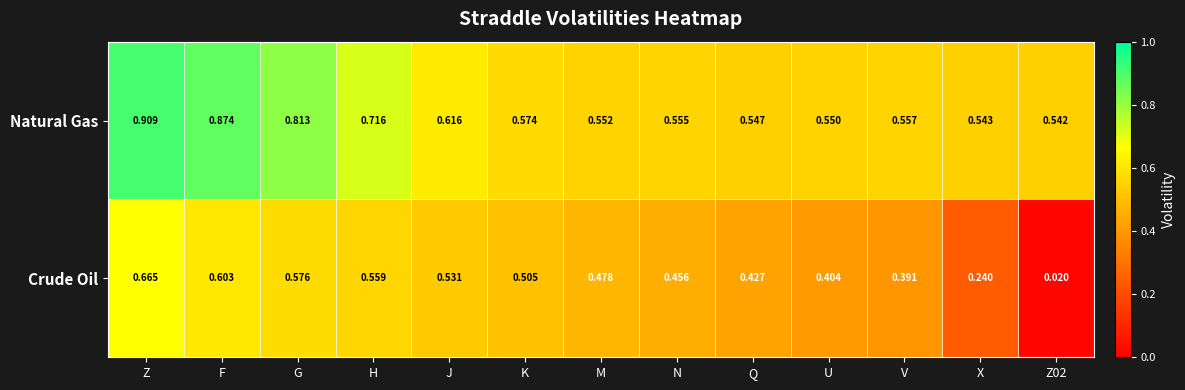

Rank the series by their maximum value, from lowest to highest.

Crude Oil, Natural Gas